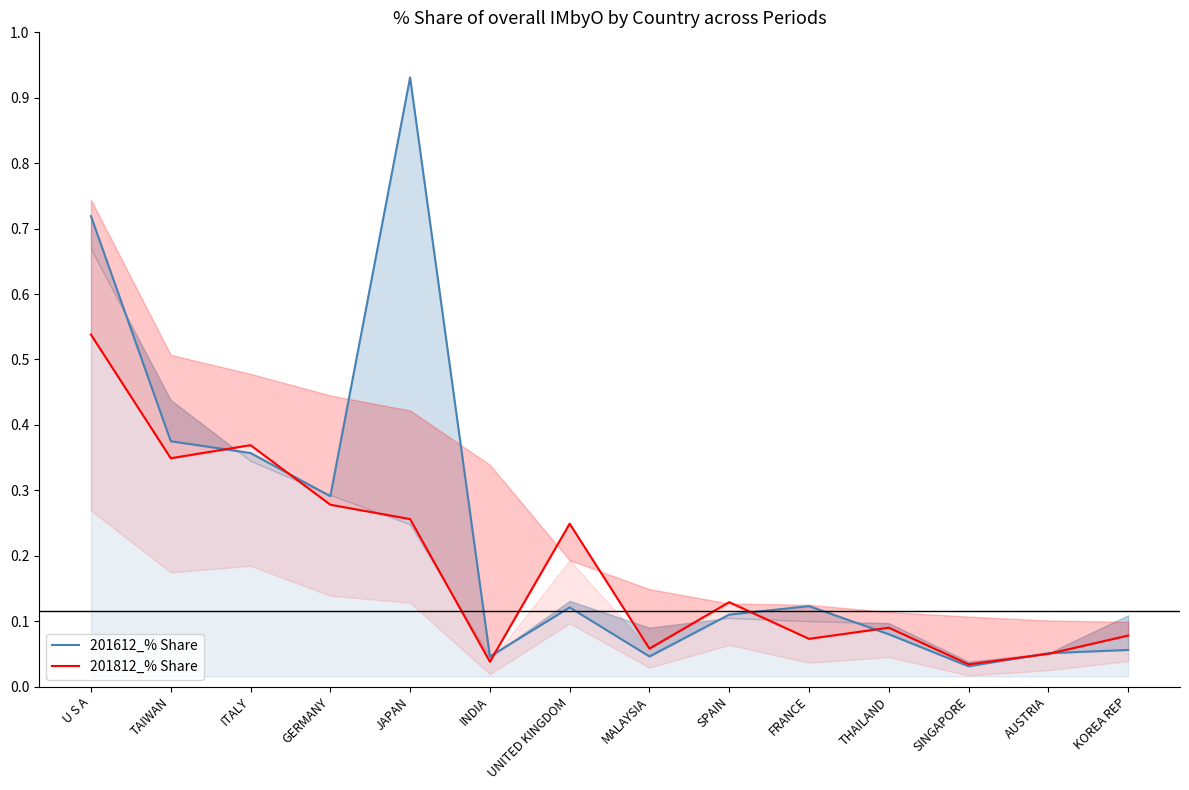

In 201812_% Share, how many points are higher than both neighbors (excluding endpoints)?

4